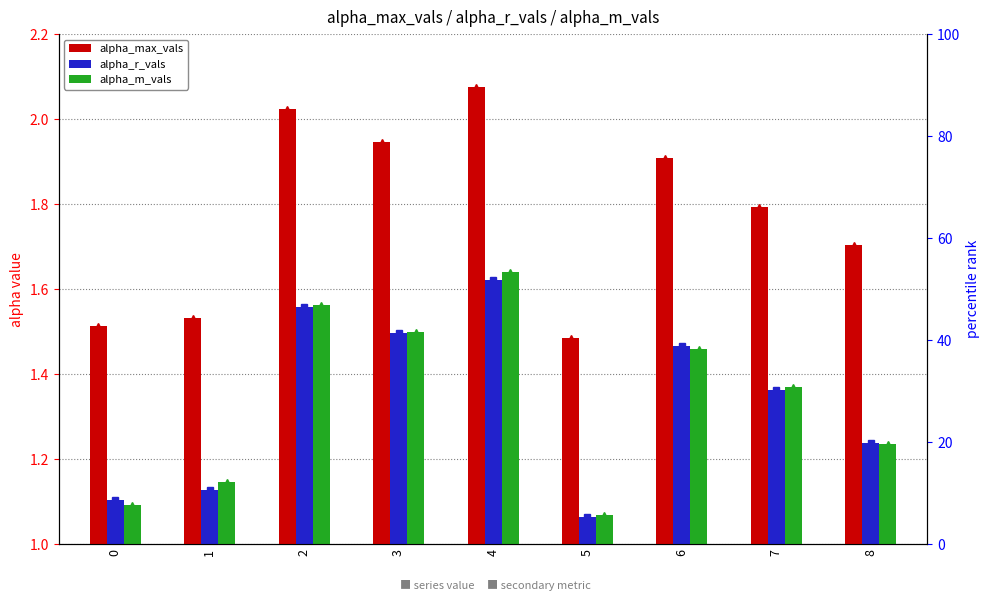

Count the alpha_m_vals values in the range 1 to 2.

9